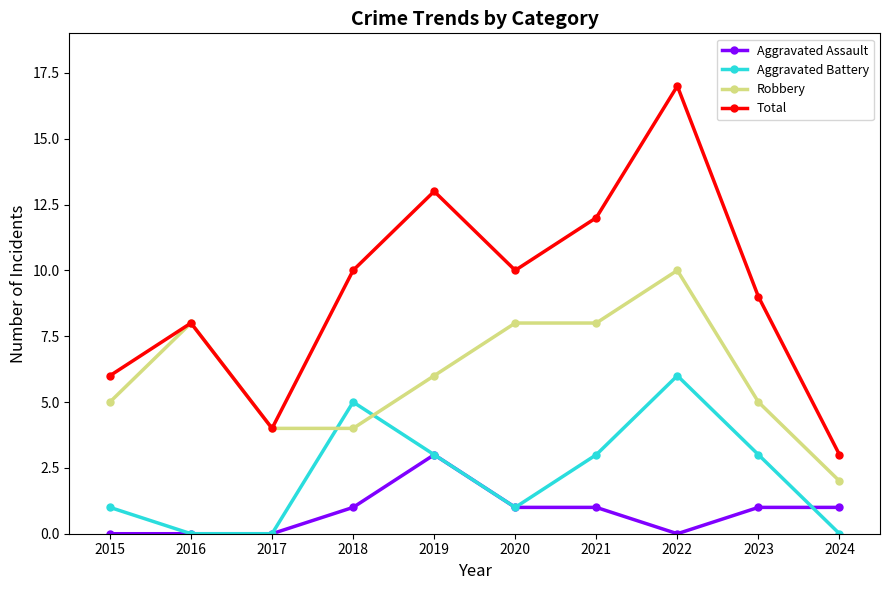

Reading left to right, transcribe all the data shown in this chart.

Aggravated Assault: 0	0	0	1	3	1	1	0	1	1
Aggravated Battery: 1	0	0	5	3	1	3	6	3	0
Robbery: 5	8	4	4	6	8	8	10	5	2
Total: 6	8	4	10	13	10	12	17	9	3